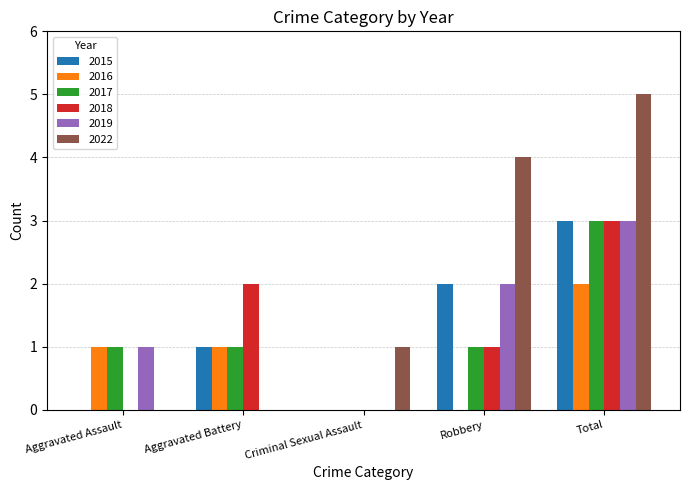

What is the sum of the 2015 values at Total and Aggravated Assault?

3